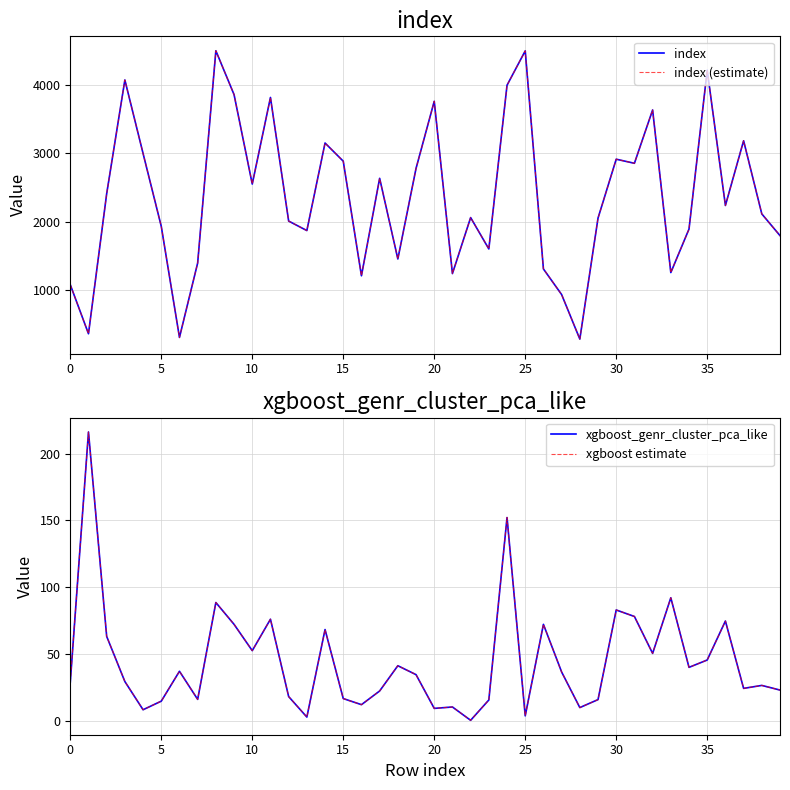

What is the minimum value for index (estimate)?

280.0